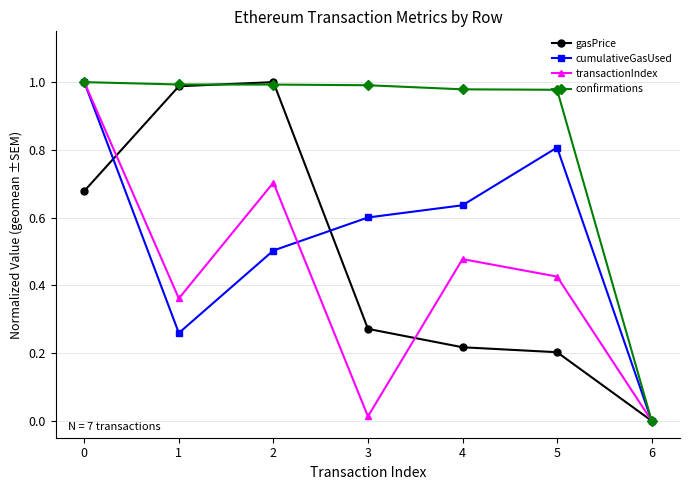

True or false: cumulativeGasUsed has a value of 0.4 at 1.

False